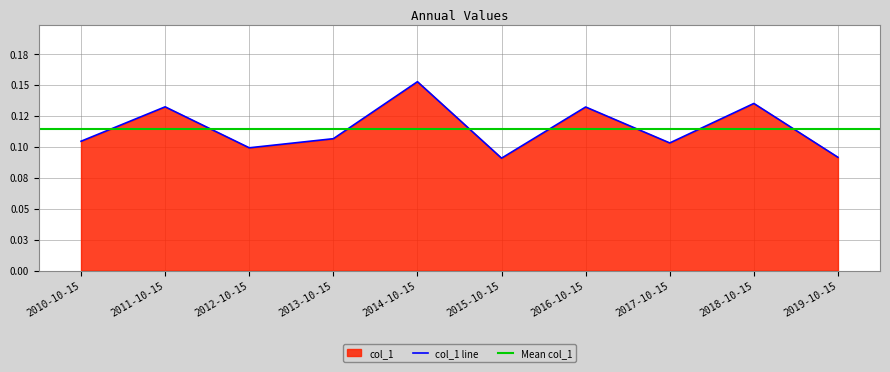

Reading left to right, extract all data points from this chart.

0.1	0.1	0.1	0.1	0.2	0.1	0.1	0.1	0.1	0.1